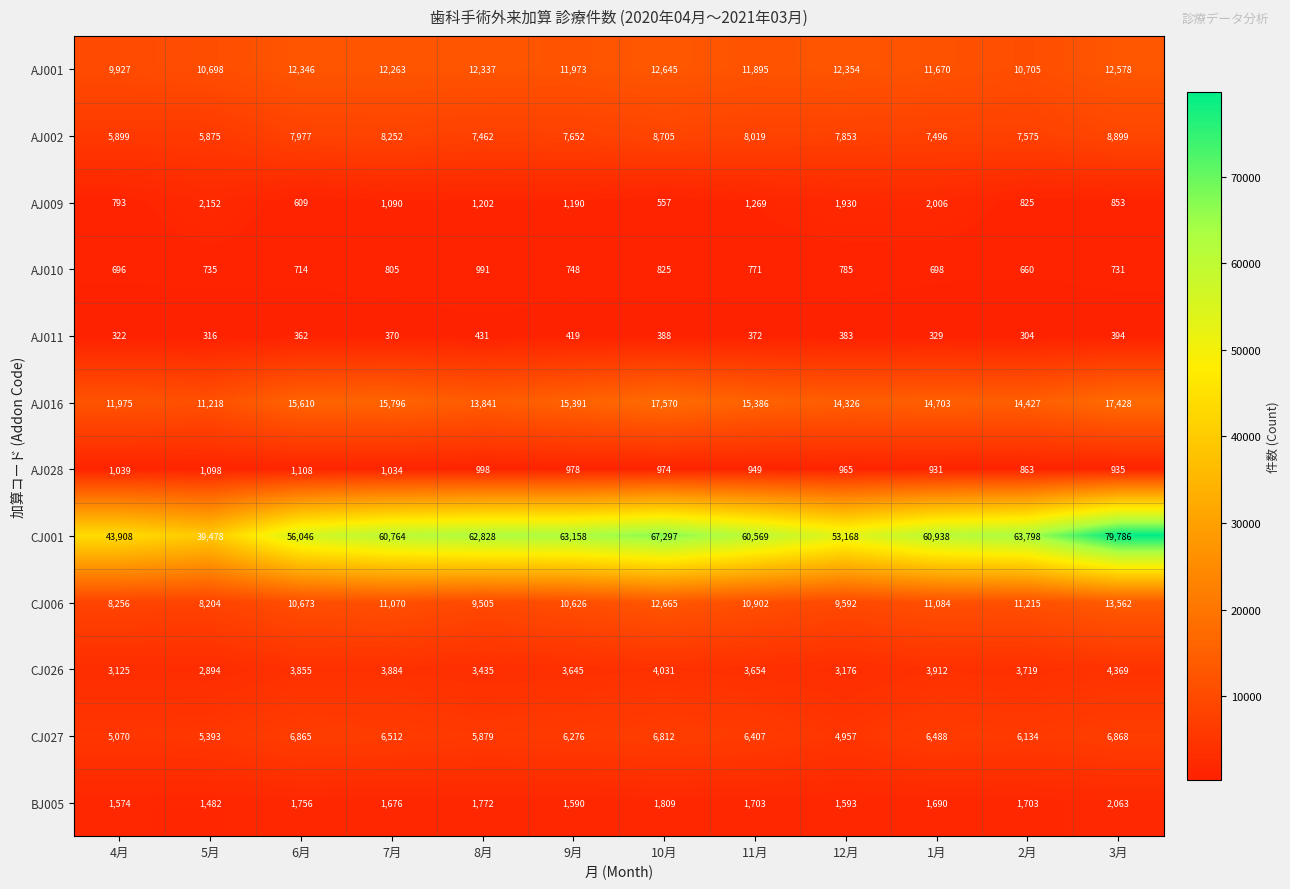

What is the difference between the highest and lowest values at 4月?

43586